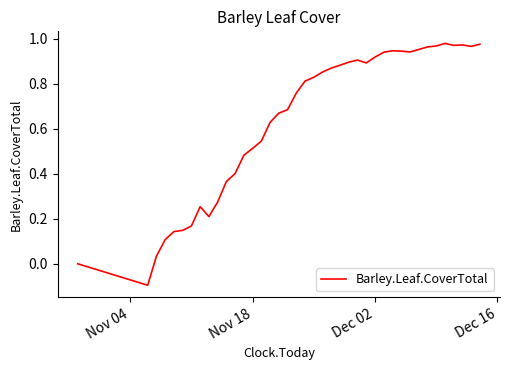

How many interior local peaks (higher than both neighbors) does the data have?

5